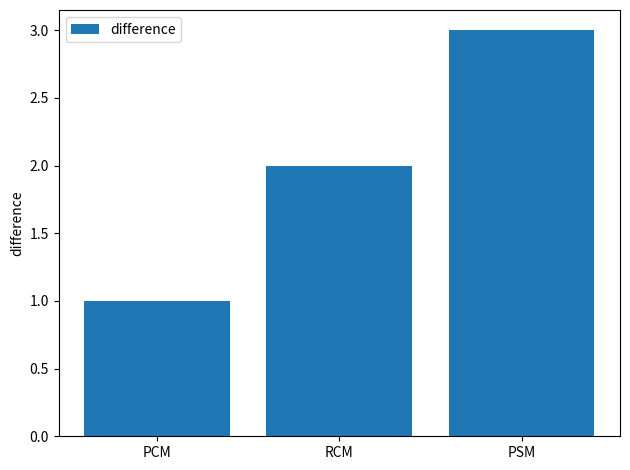

What is the ratio of the value at RCM to the value at PCM?

2.0